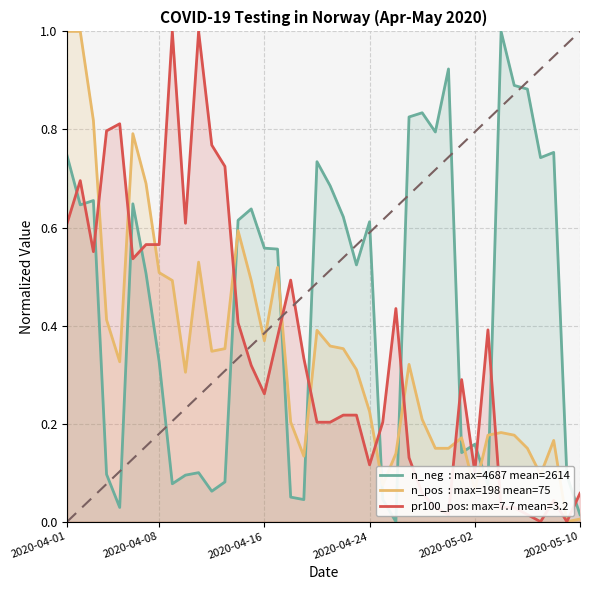

What is the maximum value shown in the chart?

1.0